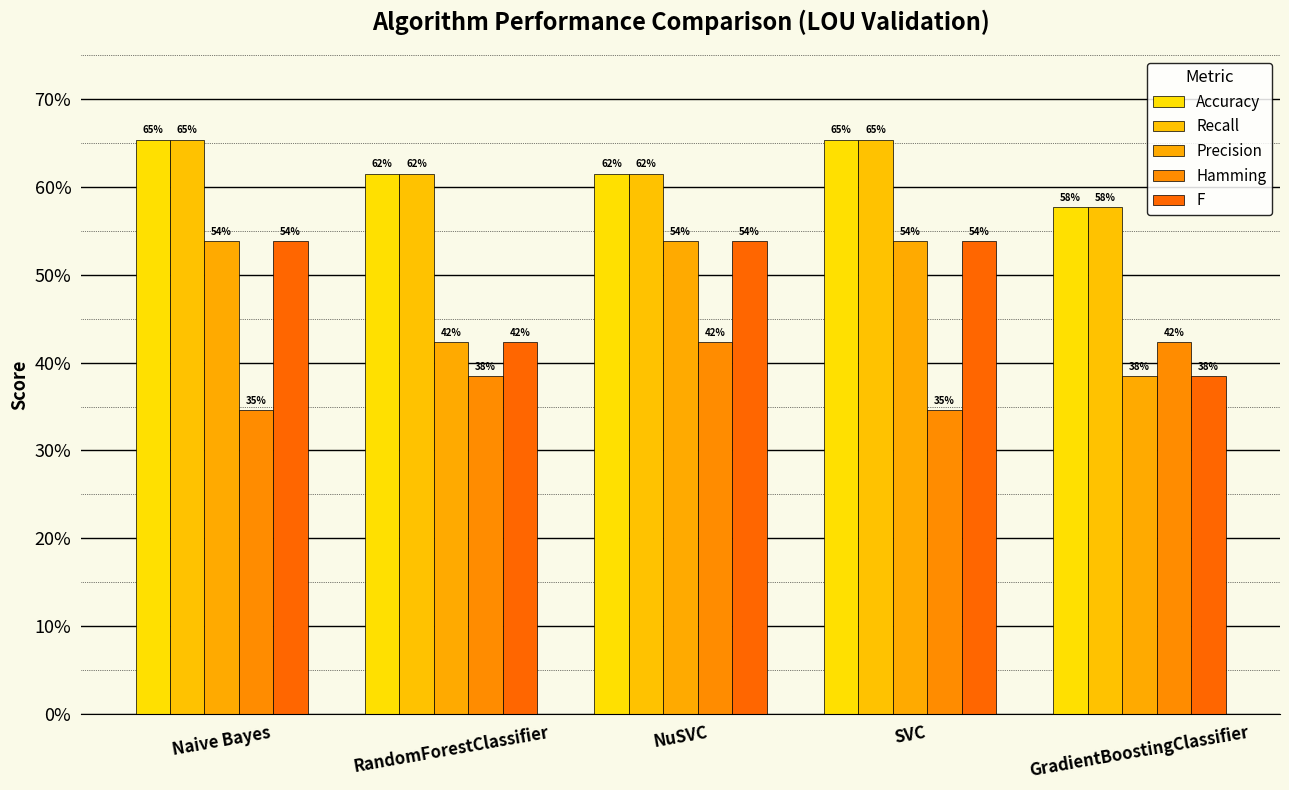

Which series has the largest total across all categories?

Accuracy